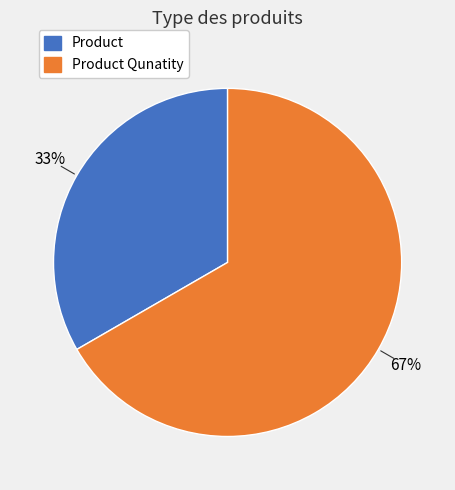

How many segments does this pie chart have?

2